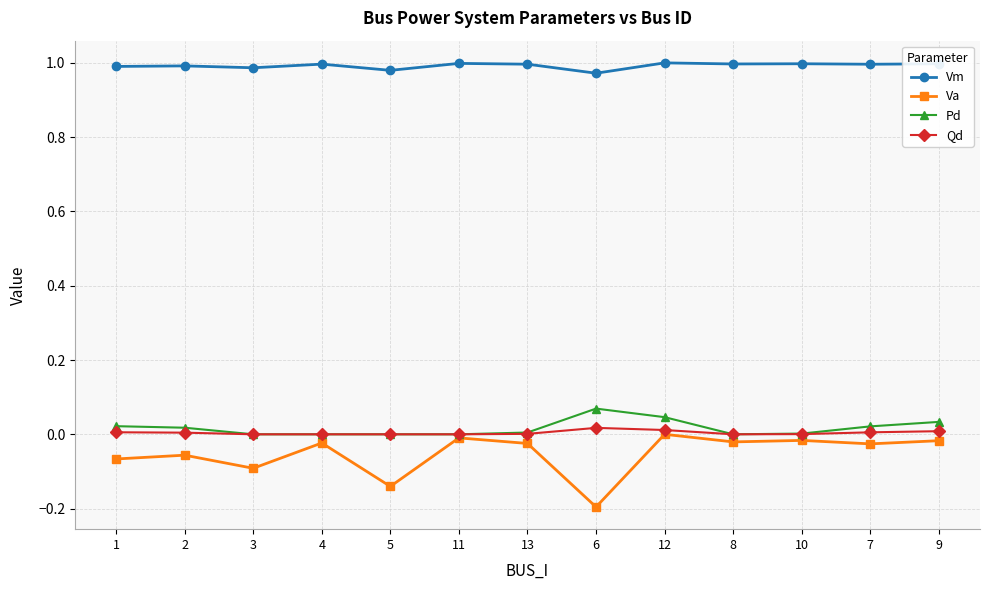

Count the number of data series in this chart.

4